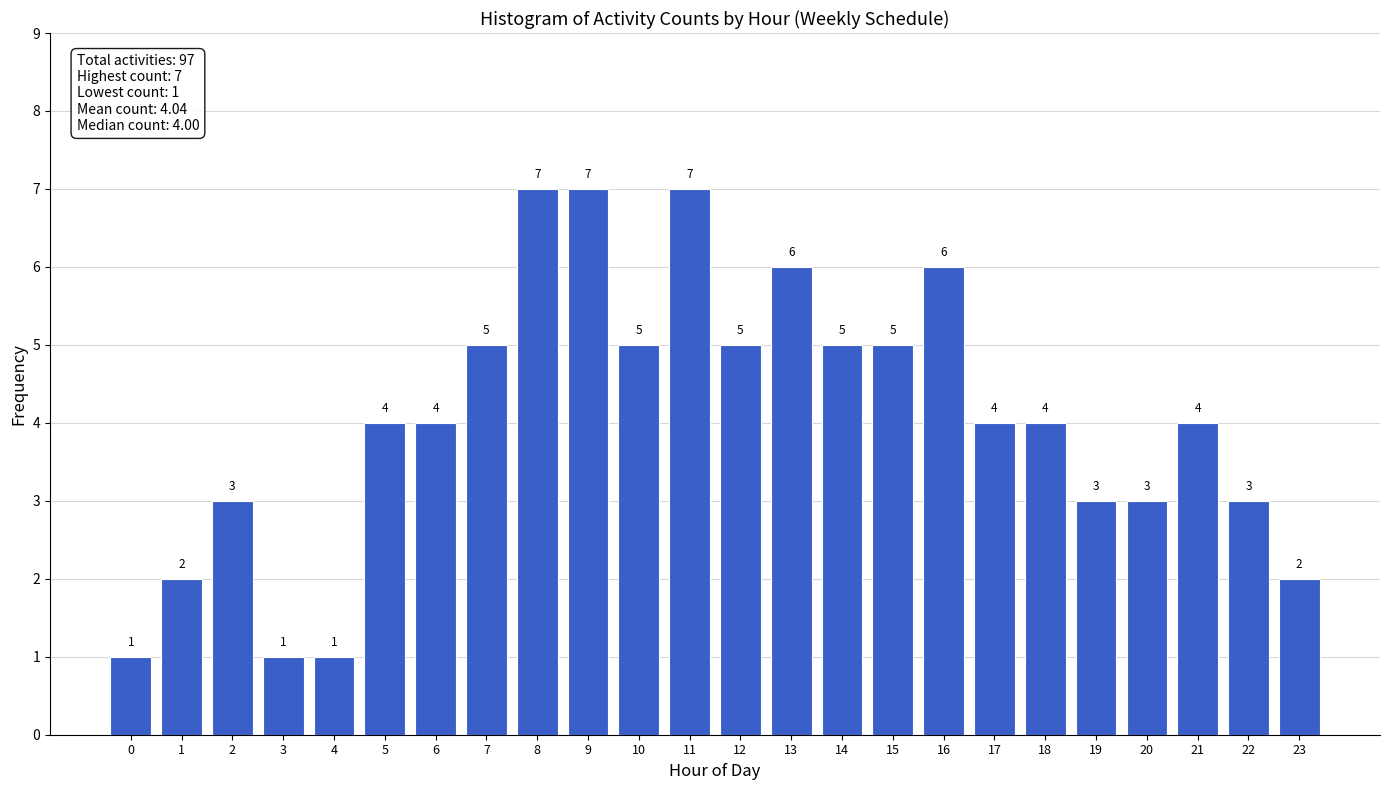

Reading left to right, extract all data points from this chart.

0=1	1=2	2=3	3=1	4=1	5=4	6=4	7=5	8=7	9=7	10=5	11=7	12=5	13=6	14=5	15=5	16=6	17=4	18=4	19=3	20=3	21=4	22=3	23=2